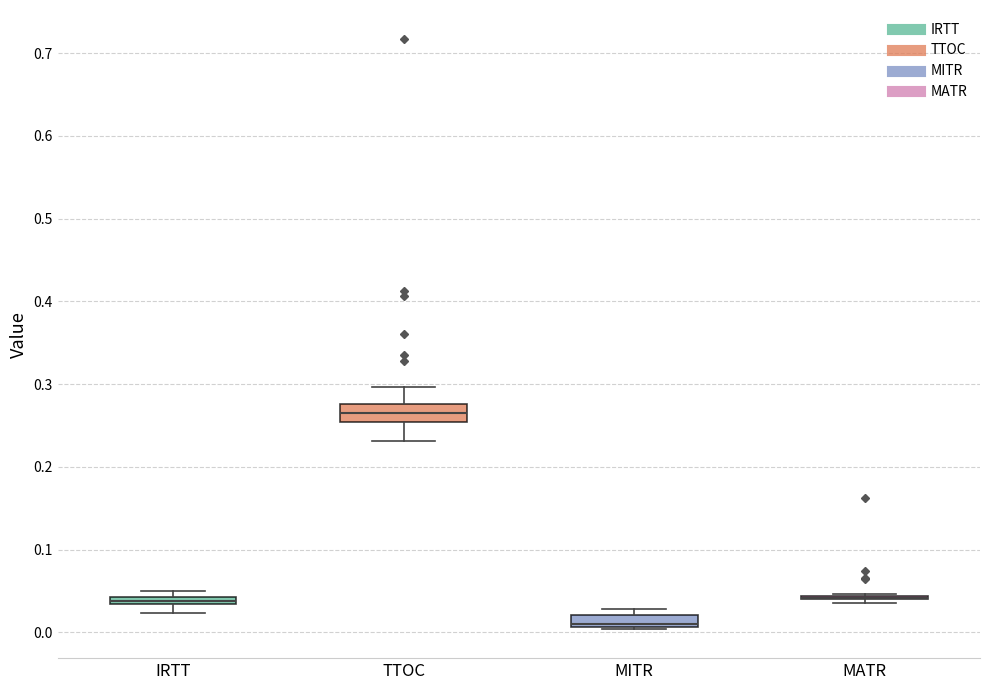

Where is the lower edge of the box for MITR on the y-axis? The values are not printed on the chart, so give them approximately, as read against the axis.

0.01